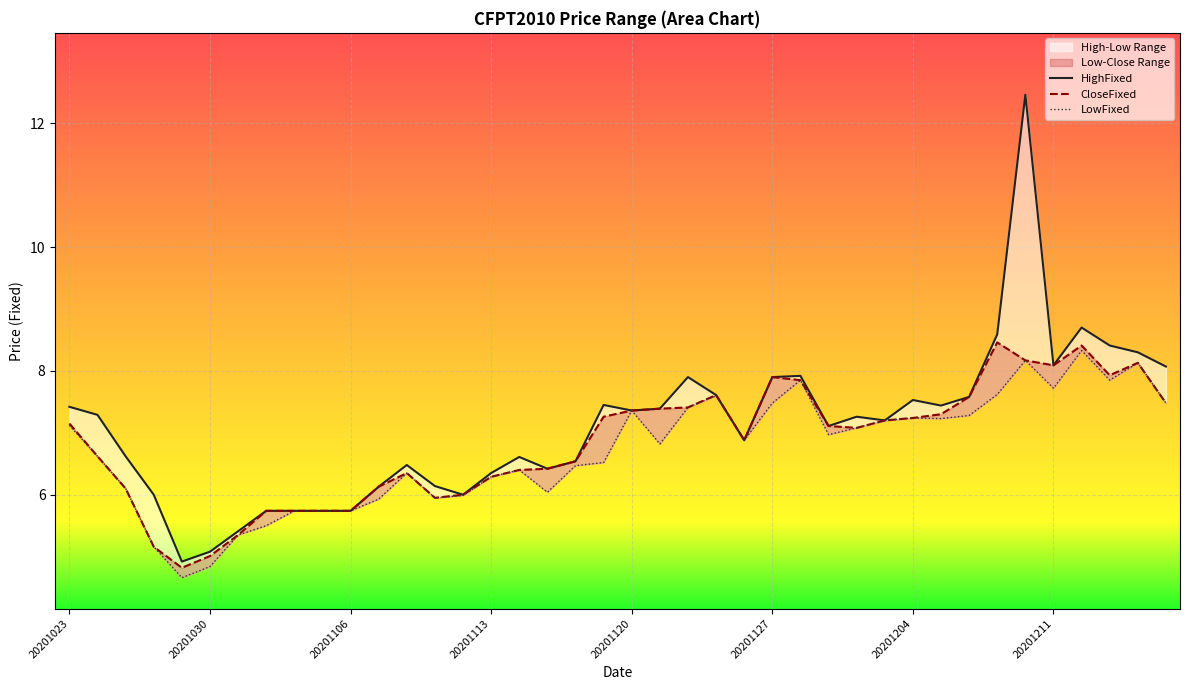

What is the average value of the HighFixed series?

7.1